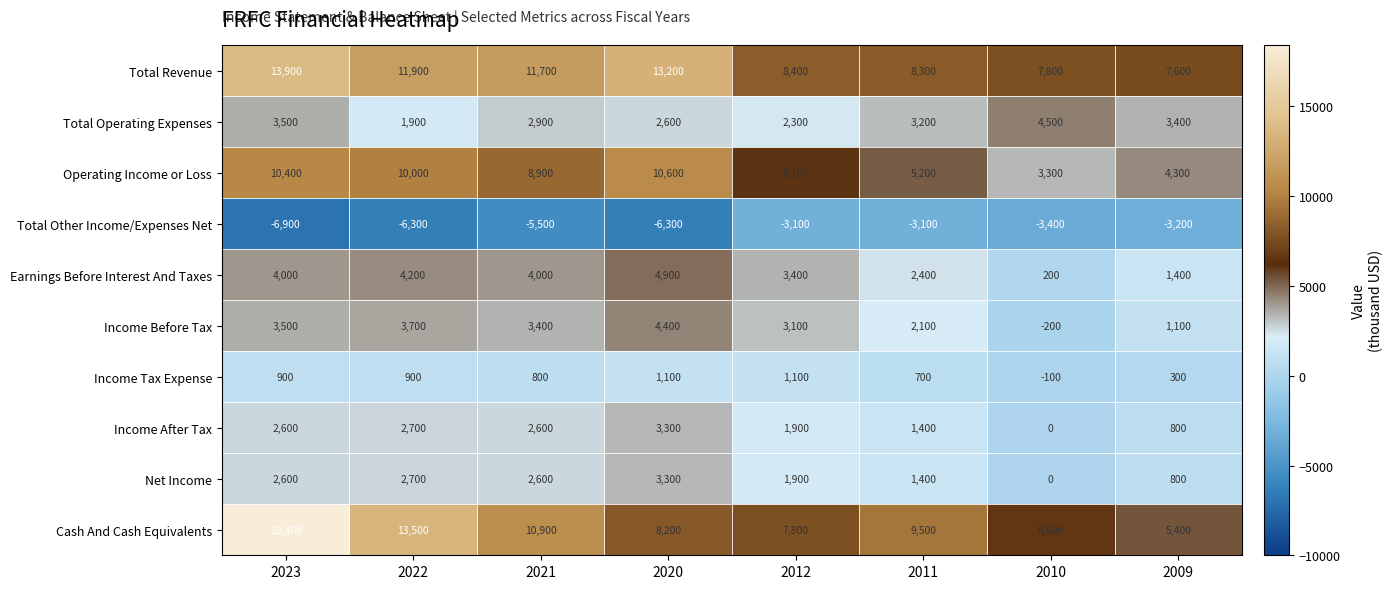

What is the maximum value shown in the chart?

18400